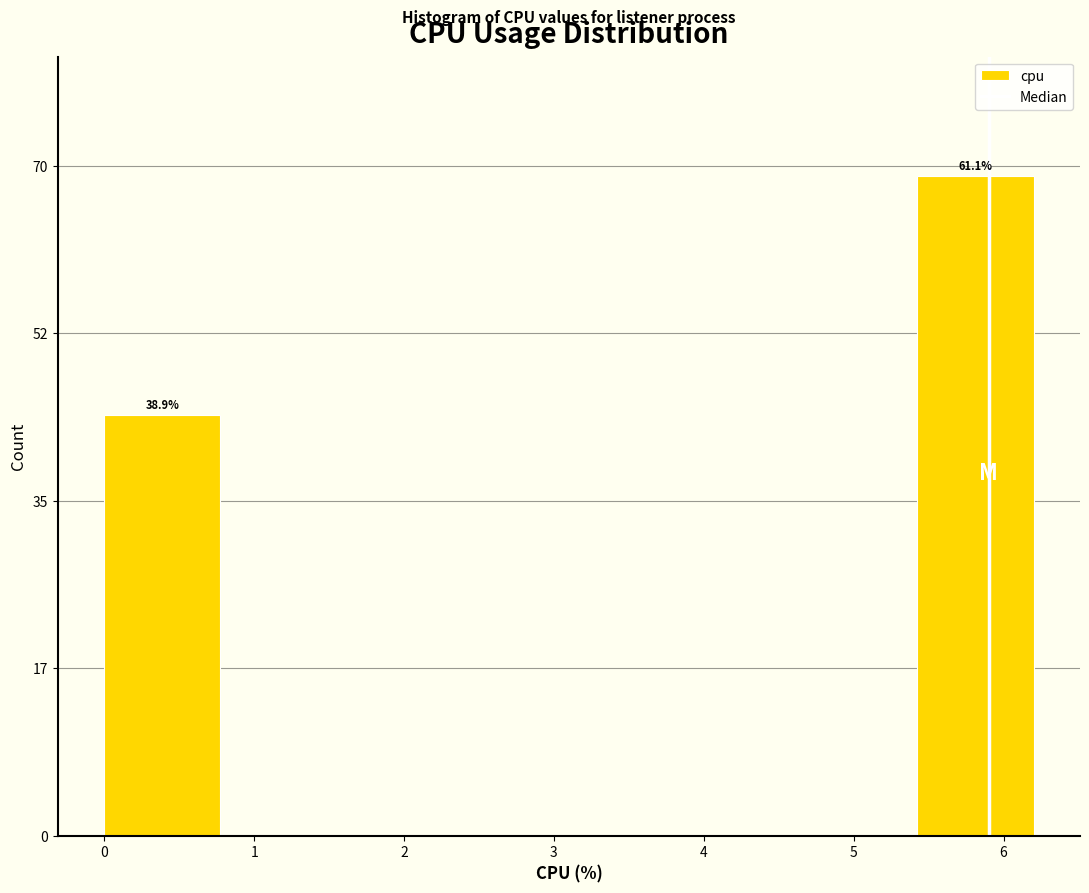

Over which range of the x-axis is the bar tallest?

5.4 to 6.2